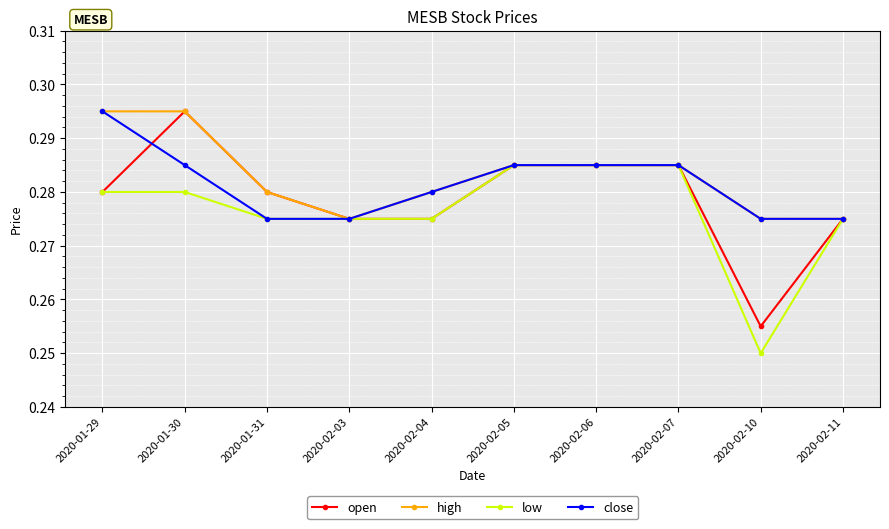

The value of low at 2020-02-11 is 0.1. True or false?

False